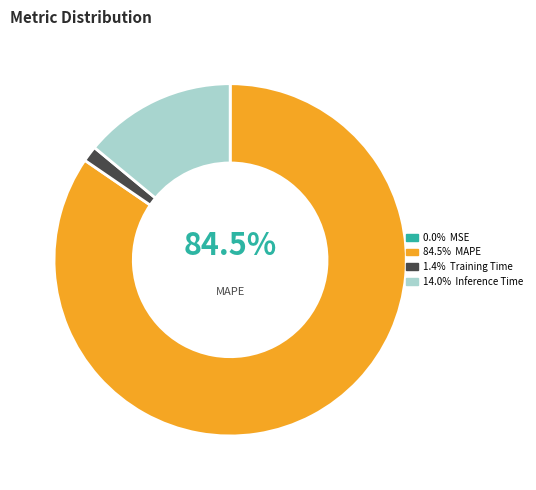

Is there a majority slice in this chart?

Yes